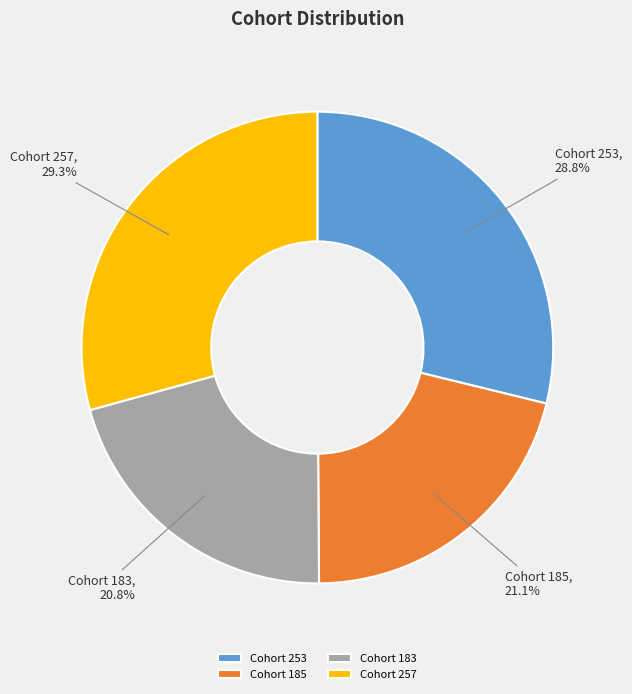

Is there any slice that represents more than half of the pie?

No